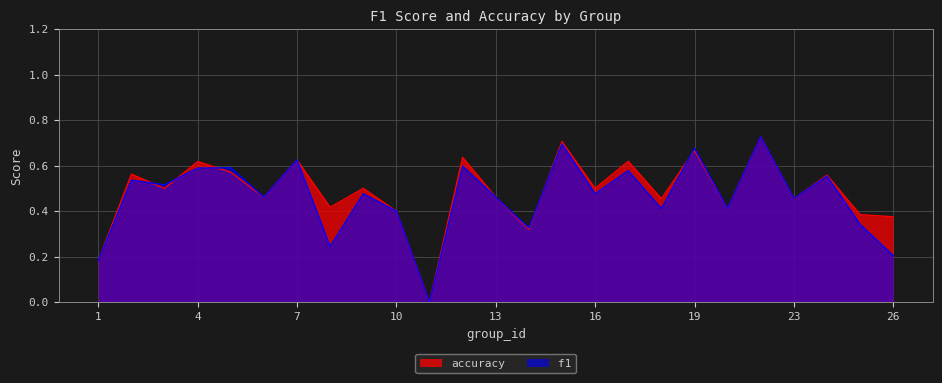

How many distinct data groups are displayed?

2